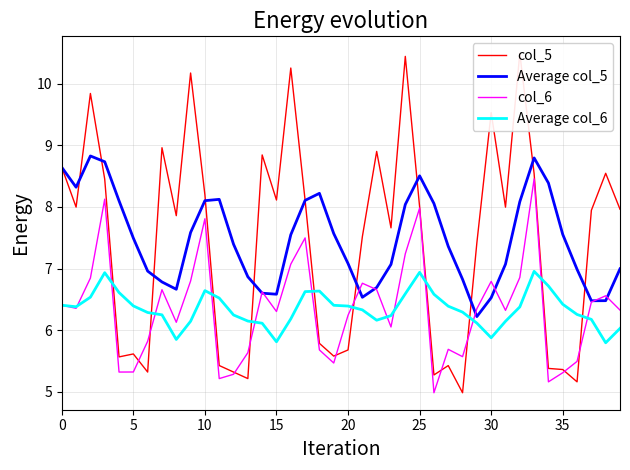

What is the lowest value of the col_6 series?

5.0